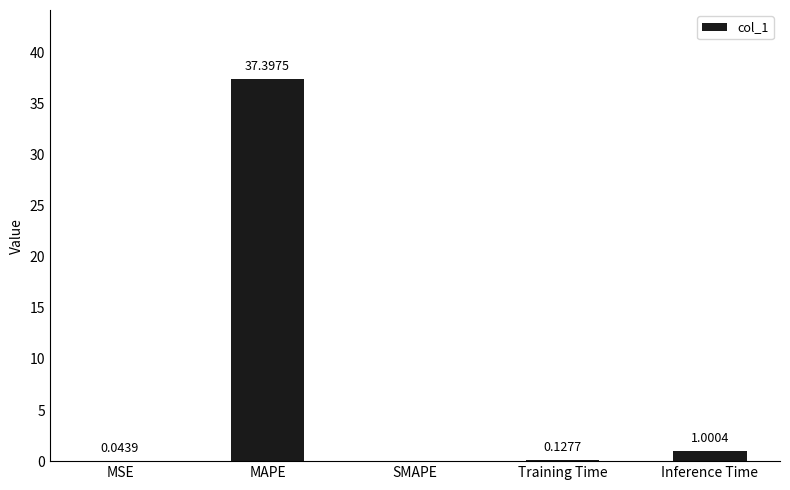

What is the change in value from SMAPE to Inference Time?

+1.0